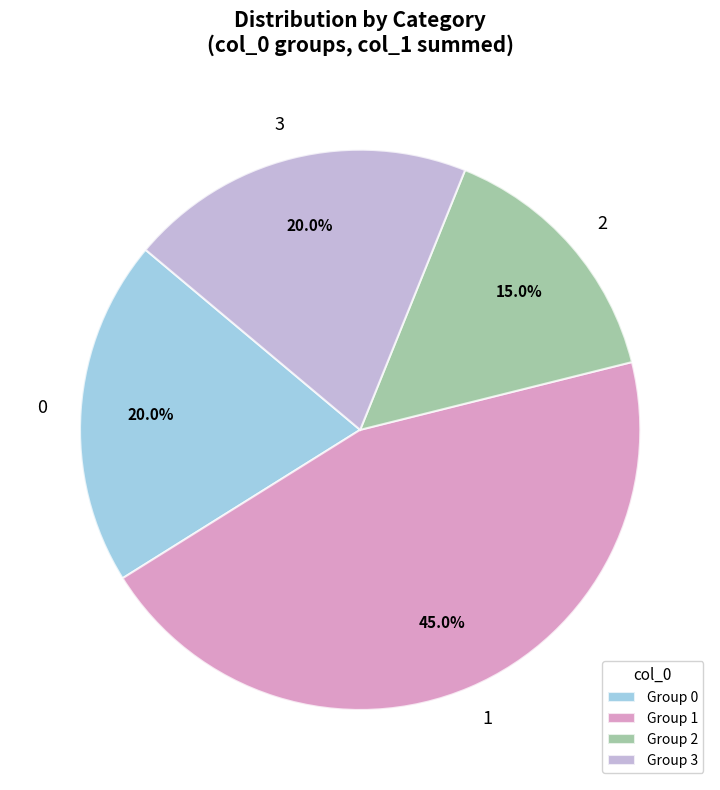

To the nearest percent, what portion does 0 represent?

20%